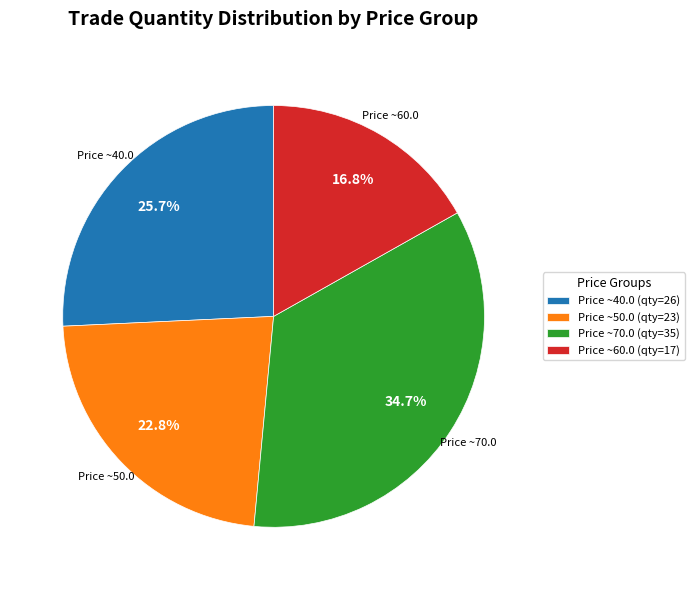

What is the smallest slice in the pie chart?

Price ~60.0 (qty=17)